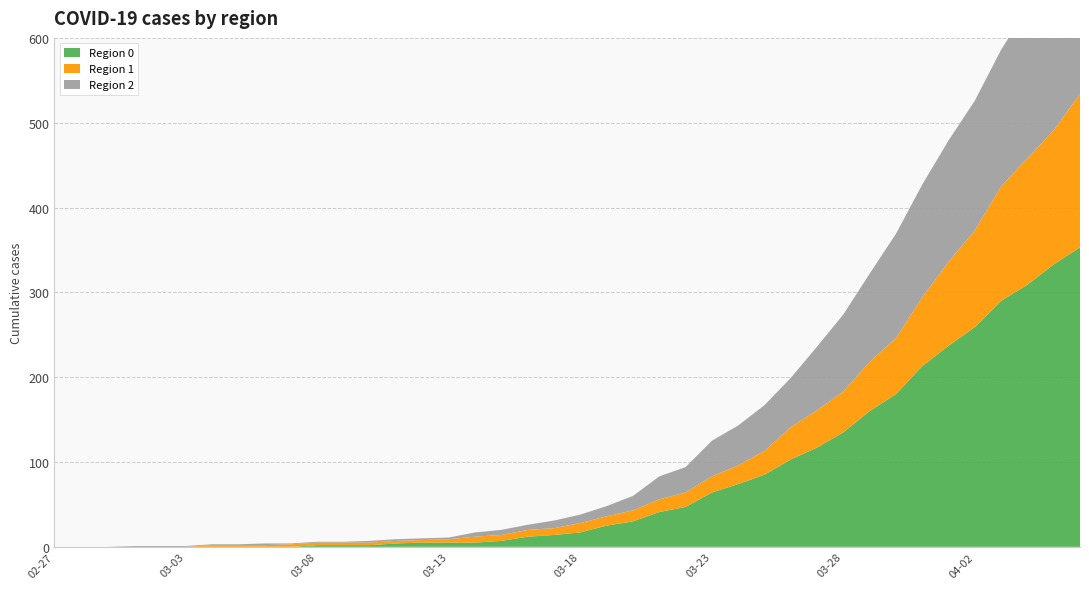

Reading right to left, what are all the values shown in this chart?

Region 0: 353	333	309	290	259	237	213	180	160	135	117	103	85	74	64	47	41	30	25	17	14	12	7	5	5	5	4	2	2	2	0	0	0	0	0	0	0	0	0	0
Region 1: 181	158	149	135	114	99	81	66	58	48	44	38	28	22	19	17	15	13	11	11	8	8	7	7	4	3	3	3	3	3	3	2	2	2	0	0	0	0	0	0
Region 2: 210	197	177	161	153	143	133	123	104	91	75	58	54	47	42	30	27	17	12	10	9	6	6	5	2	2	2	2	1	1	1	2	1	1	1	1	1	0	0	0